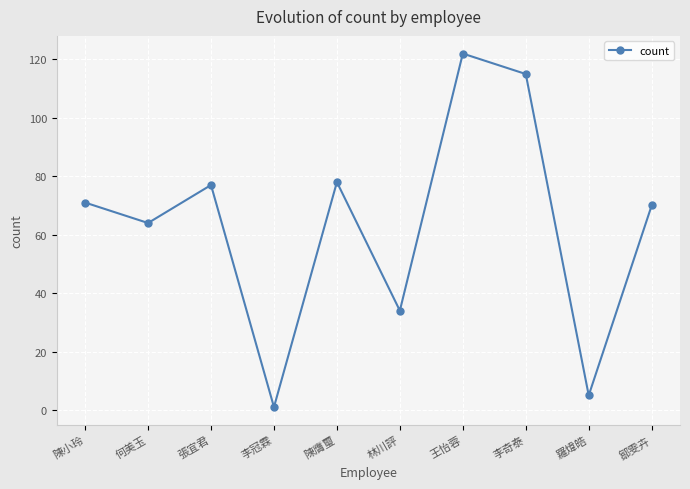

What is the average value?

64